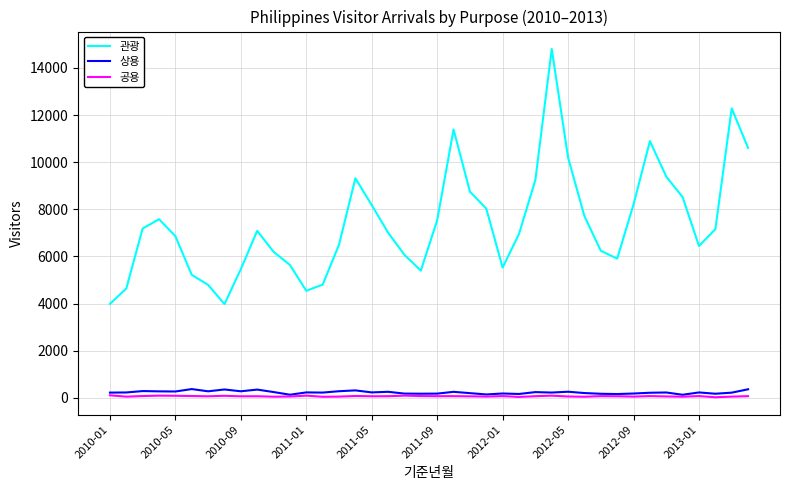

What is the highest value of the 상용 series?

369